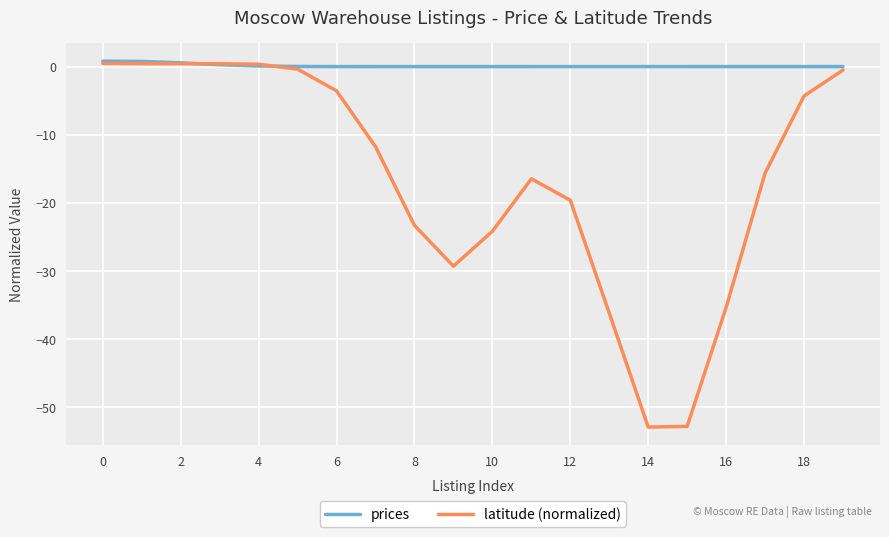

In latitude (normalized), how many points are higher than both neighbors (excluding endpoints)?

2